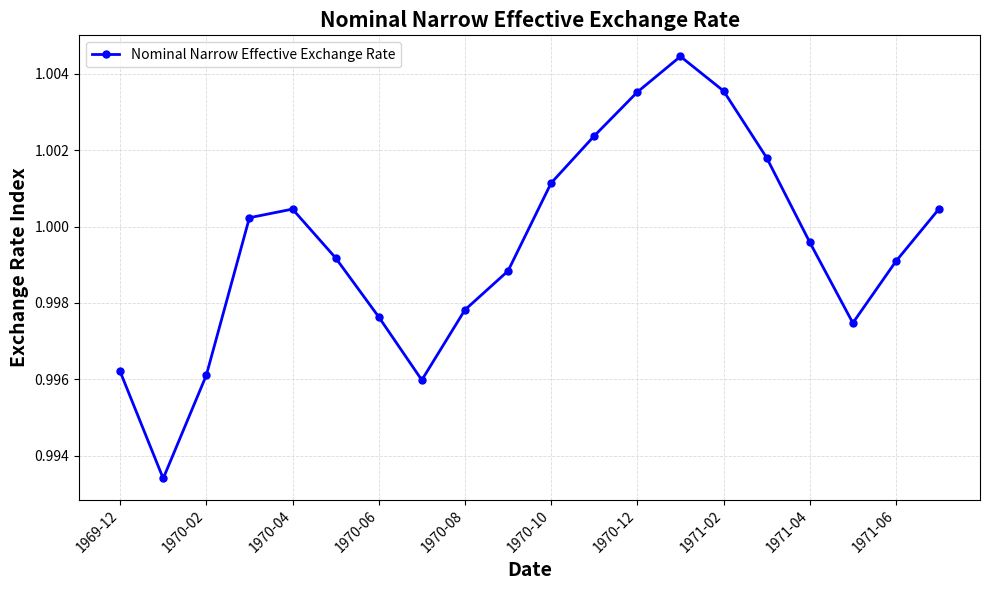

How many interior local valleys (lower than both neighbors) does the data have?

3